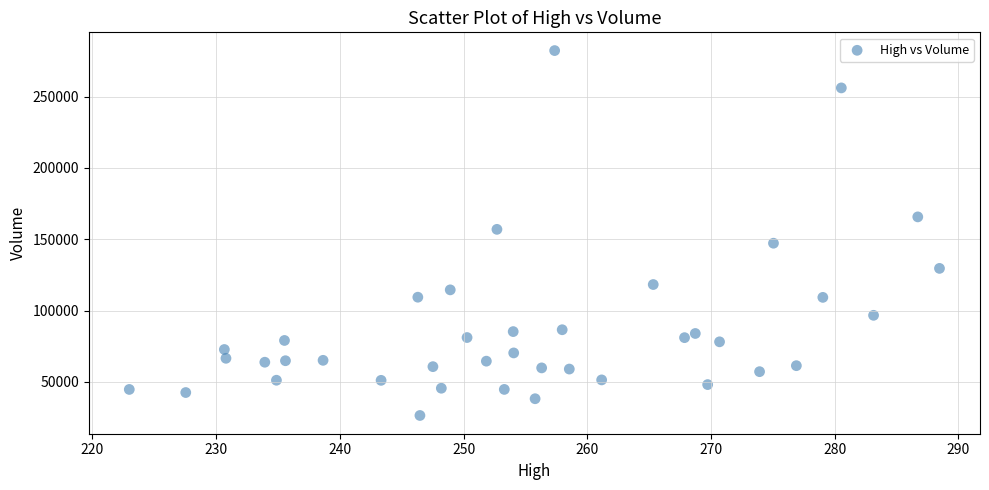

What is the range of Y values (max minus min)?

255772